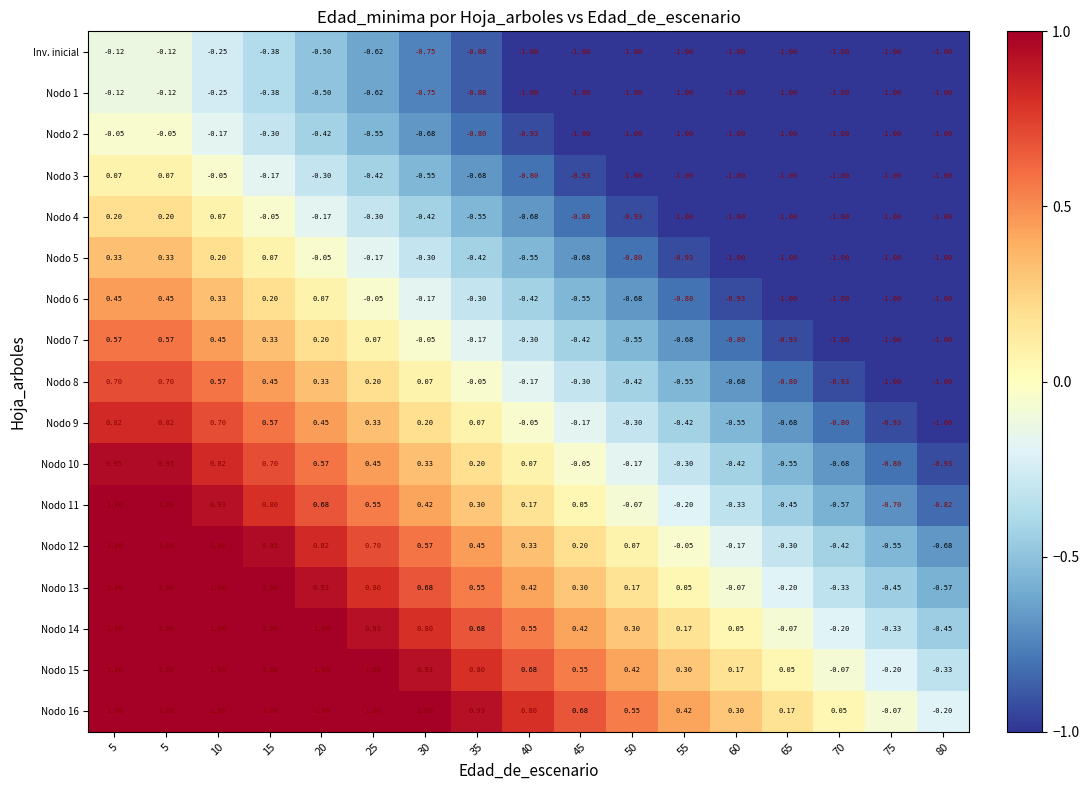

Reading left to right, what are all the values shown in this chart?

Inv. inicial: 5=-0.1	5=-0.1	10=-0.2	15=-0.4	20=-0.5	25=-0.6	30=-0.8	35=-0.9	40=-1.0	45=-1.0	50=-1.0	55=-1.0	60=-1.0	65=-1.0	70=-1.0	75=-1.0	80=-1.0
Nodo 1: 5=-0.1	5=-0.1	10=-0.2	15=-0.4	20=-0.5	25=-0.6	30=-0.8	35=-0.9	40=-1.0	45=-1.0	50=-1.0	55=-1.0	60=-1.0	65=-1.0	70=-1.0	75=-1.0	80=-1.0
Nodo 2: 5=-0.1	5=-0.1	10=-0.2	15=-0.3	20=-0.4	25=-0.6	30=-0.7	35=-0.8	40=-0.9	45=-1.0	50=-1.0	55=-1.0	60=-1.0	65=-1.0	70=-1.0	75=-1.0	80=-1.0
Nodo 3: 5=0.1	5=0.1	10=-0.1	15=-0.2	20=-0.3	25=-0.4	30=-0.6	35=-0.7	40=-0.8	45=-0.9	50=-1.0	55=-1.0	60=-1.0	65=-1.0	70=-1.0	75=-1.0	80=-1.0
Nodo 4: 5=0.2	5=0.2	10=0.1	15=-0.1	20=-0.2	25=-0.3	30=-0.4	35=-0.6	40=-0.7	45=-0.8	50=-0.9	55=-1.0	60=-1.0	65=-1.0	70=-1.0	75=-1.0	80=-1.0
Nodo 5: 5=0.3	5=0.3	10=0.2	15=0.1	20=-0.1	25=-0.2	30=-0.3	35=-0.4	40=-0.6	45=-0.7	50=-0.8	55=-0.9	60=-1.0	65=-1.0	70=-1.0	75=-1.0	80=-1.0
Nodo 6: 5=0.5	5=0.5	10=0.3	15=0.2	20=0.1	25=-0.1	30=-0.2	35=-0.3	40=-0.4	45=-0.6	50=-0.7	55=-0.8	60=-0.9	65=-1.0	70=-1.0	75=-1.0	80=-1.0
Nodo 7: 5=0.6	5=0.6	10=0.5	15=0.3	20=0.2	25=0.1	30=-0.1	35=-0.2	40=-0.3	45=-0.4	50=-0.6	55=-0.7	60=-0.8	65=-0.9	70=-1.0	75=-1.0	80=-1.0
Nodo 8: 5=0.7	5=0.7	10=0.6	15=0.5	20=0.3	25=0.2	30=0.1	35=-0.1	40=-0.2	45=-0.3	50=-0.4	55=-0.6	60=-0.7	65=-0.8	70=-0.9	75=-1.0	80=-1.0
Nodo 9: 5=0.8	5=0.8	10=0.7	15=0.6	20=0.5	25=0.3	30=0.2	35=0.1	40=-0.1	45=-0.2	50=-0.3	55=-0.4	60=-0.6	65=-0.7	70=-0.8	75=-0.9	80=-1.0
Nodo 10: 5=0.9	5=0.9	10=0.8	15=0.7	20=0.6	25=0.5	30=0.3	35=0.2	40=0.1	45=-0.1	50=-0.2	55=-0.3	60=-0.4	65=-0.6	70=-0.7	75=-0.8	80=-0.9
Nodo 11: 5=1.0	5=1.0	10=0.9	15=0.8	20=0.7	25=0.6	30=0.4	35=0.3	40=0.2	45=0.1	50=-0.1	55=-0.2	60=-0.3	65=-0.5	70=-0.6	75=-0.7	80=-0.8
Nodo 12: 5=1.0	5=1.0	10=1.0	15=0.9	20=0.8	25=0.7	30=0.6	35=0.5	40=0.3	45=0.2	50=0.1	55=-0.1	60=-0.2	65=-0.3	70=-0.4	75=-0.6	80=-0.7
Nodo 13: 5=1.0	5=1.0	10=1.0	15=1.0	20=0.9	25=0.8	30=0.7	35=0.6	40=0.4	45=0.3	50=0.2	55=0.1	60=-0.1	65=-0.2	70=-0.3	75=-0.5	80=-0.6
Nodo 14: 5=1.0	5=1.0	10=1.0	15=1.0	20=1.0	25=0.9	30=0.8	35=0.7	40=0.6	45=0.4	50=0.3	55=0.2	60=0.1	65=-0.1	70=-0.2	75=-0.3	80=-0.5
Nodo 15: 5=1.0	5=1.0	10=1.0	15=1.0	20=1.0	25=1.0	30=0.9	35=0.8	40=0.7	45=0.6	50=0.4	55=0.3	60=0.2	65=0.1	70=-0.1	75=-0.2	80=-0.3
Nodo 16: 5=1.0	5=1.0	10=1.0	15=1.0	20=1.0	25=1.0	30=1.0	35=0.9	40=0.8	45=0.7	50=0.6	55=0.4	60=0.3	65=0.2	70=0.1	75=-0.1	80=-0.2